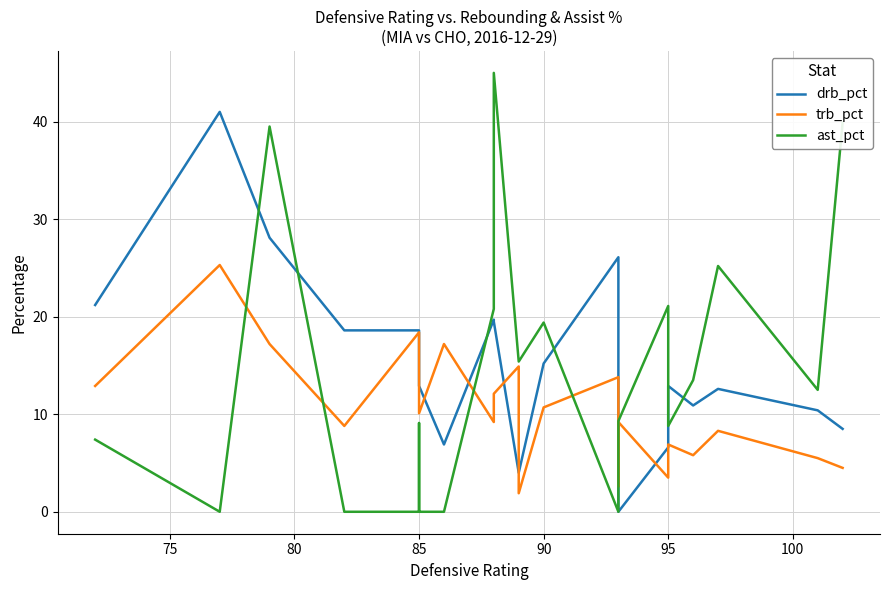

Which series has the largest total across all categories?

drb_pct